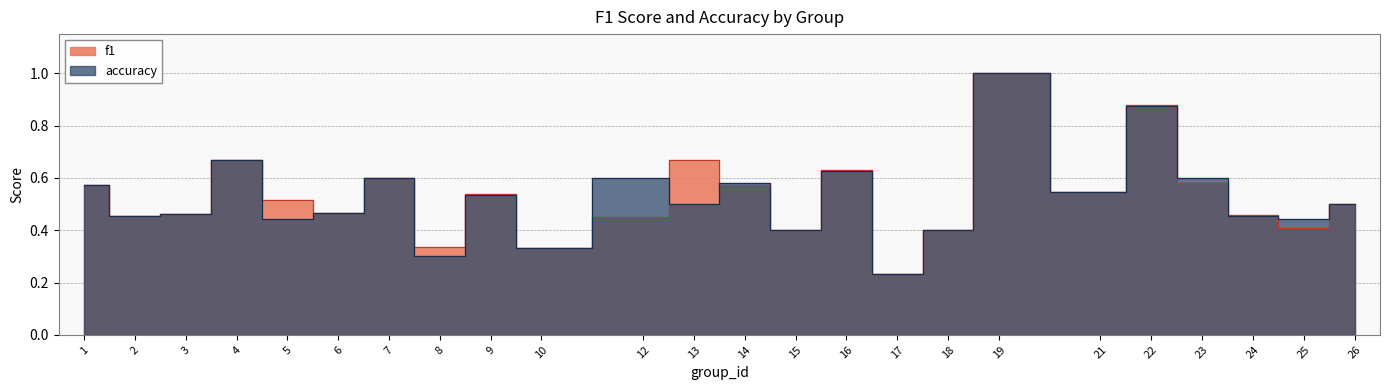

What is the total value across all series at 17?

0.5